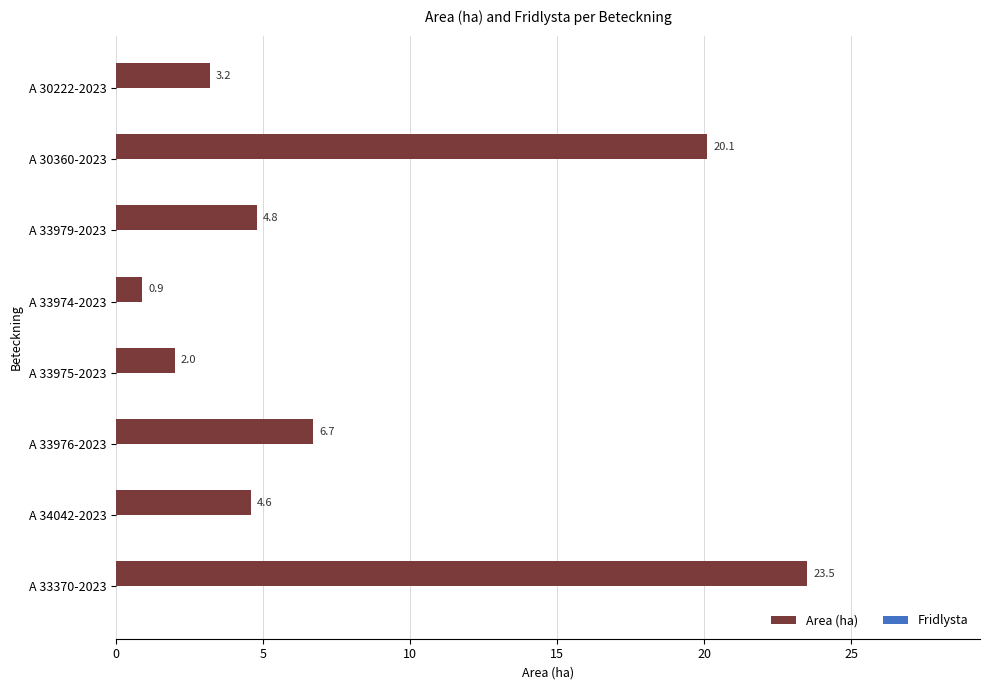

Which category has the lowest value across all series?

A 33974-2023